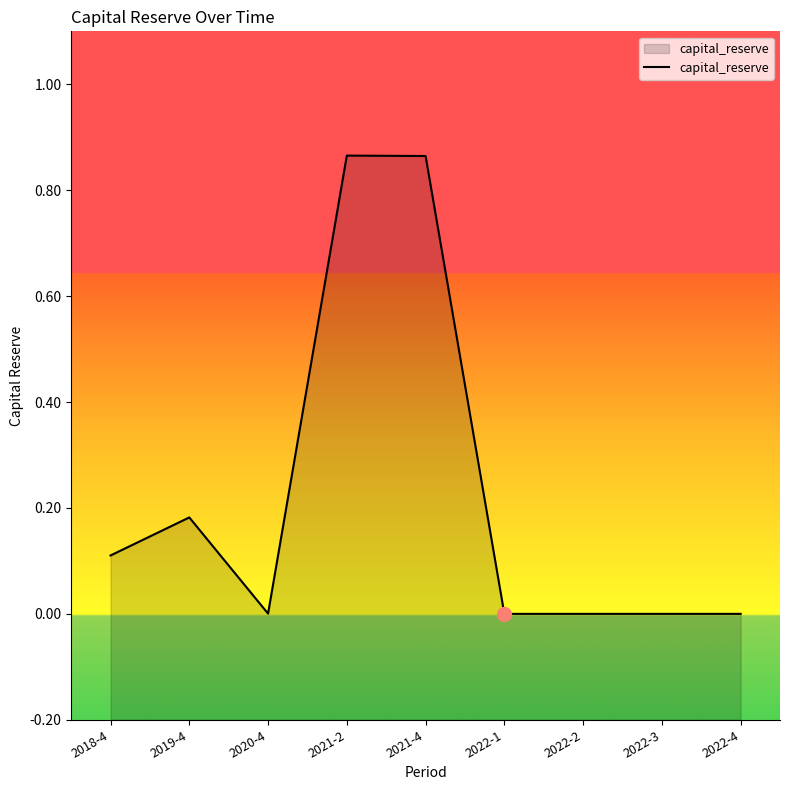

Reading left to right, what are all the values shown in this chart?

2018-4=0.1	2019-4=0.2	2020-4=0.0	2021-2=0.9	2021-4=0.9	2022-1=0.0	2022-2=0.0	2022-3=0.0	2022-4=0.0